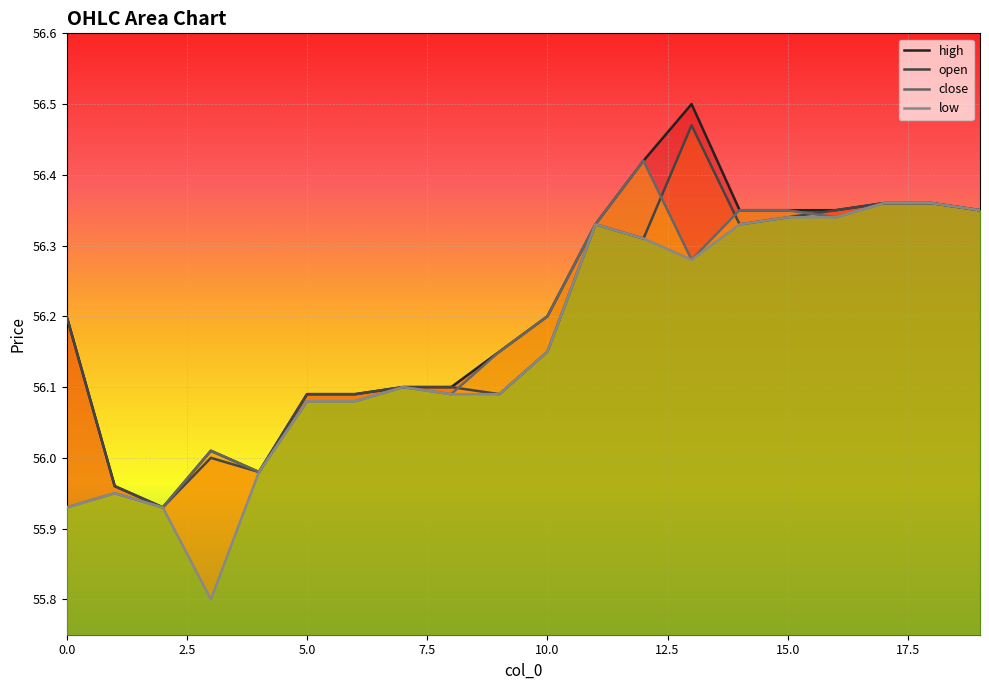

What is the smallest value displayed?

55.8